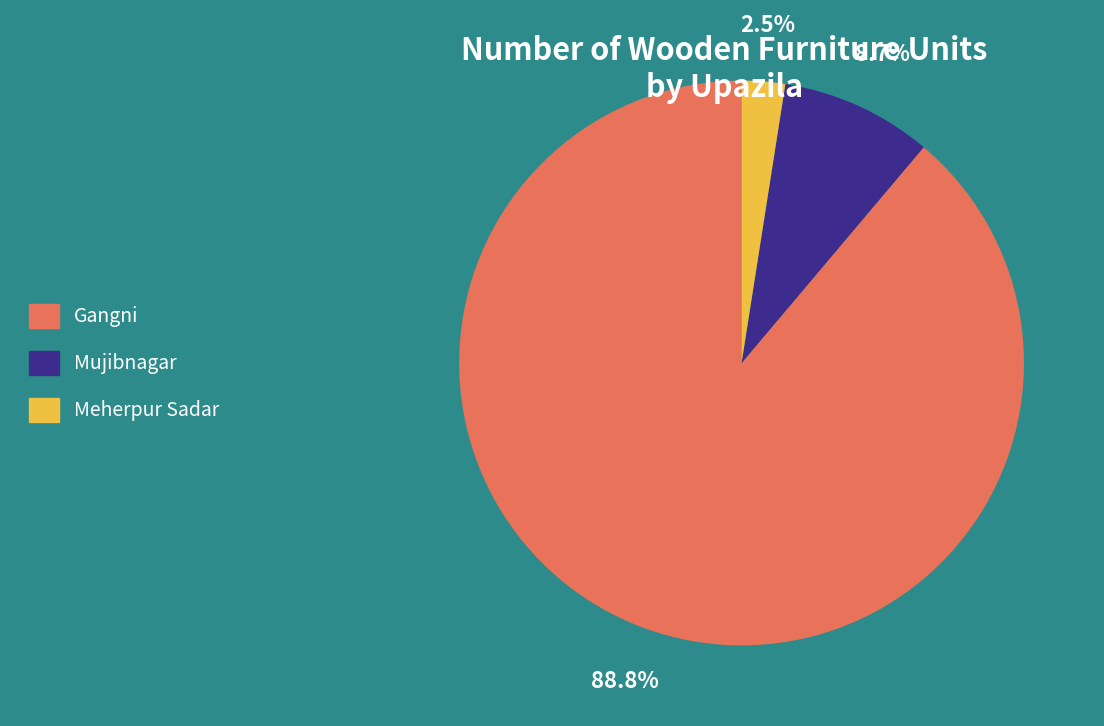

To the nearest percent, what is the difference between the largest and smallest slice percentages?

86%